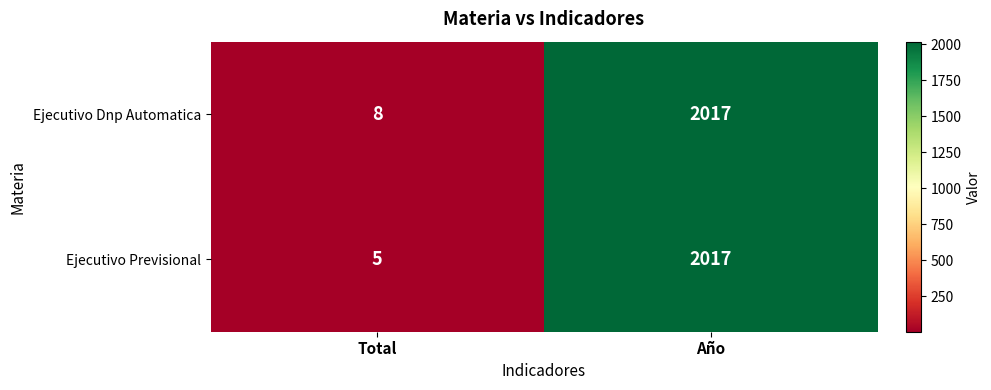

Where is Ejecutivo Dnp Automatica nearest to the value 1012?

Total